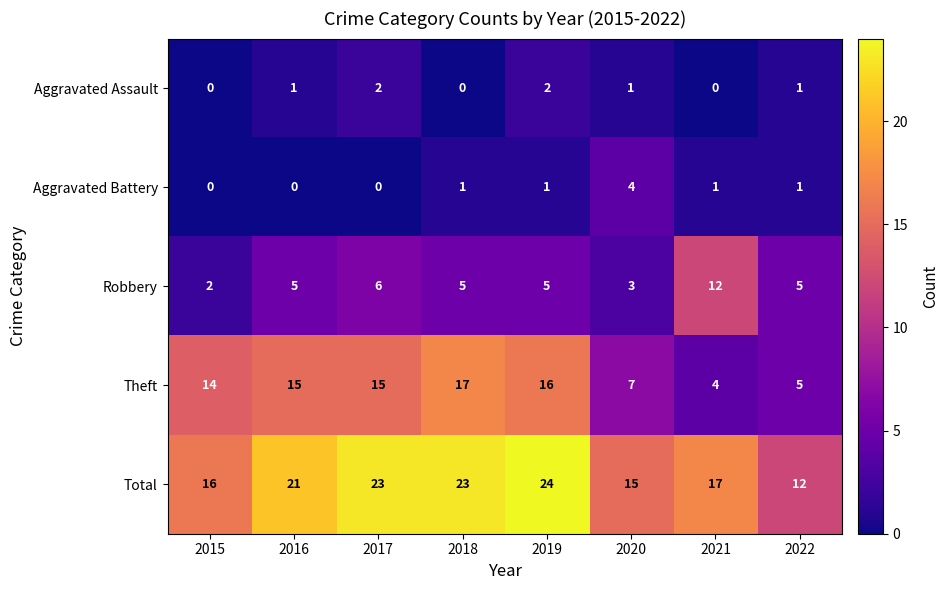

What is the total value across all series at 2018?

46